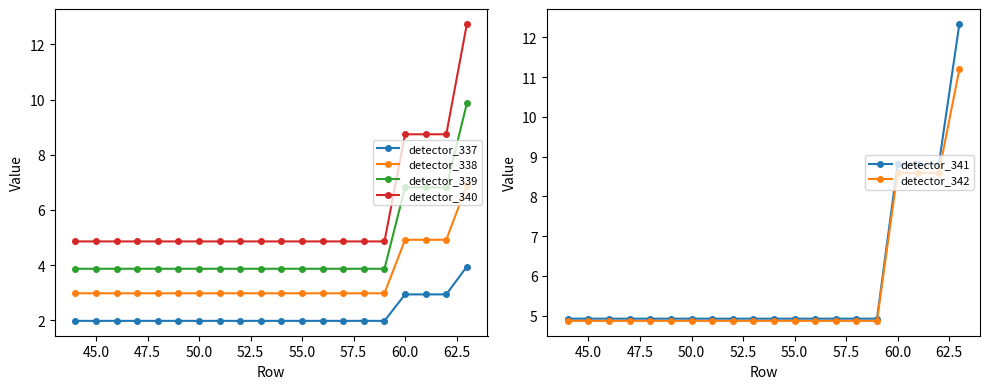

Reading right to left, list all the values displayed in this chart.

detector_337: 3.9	2.9	2.9	2.9	2.0	2.0	2.0	2.0	2.0	2.0	2.0	2.0	2.0	2.0	2.0	2.0	2.0	2.0	2.0	2.0
detector_338: 6.9	4.9	4.9	4.9	3.0	3.0	3.0	3.0	3.0	3.0	3.0	3.0	3.0	3.0	3.0	3.0	3.0	3.0	3.0	3.0
detector_339: 9.9	6.8	6.8	6.8	3.9	3.9	3.9	3.9	3.9	3.9	3.9	3.9	3.9	3.9	3.9	3.9	3.9	3.9	3.9	3.9
detector_340: 12.7	8.7	8.7	8.7	4.9	4.9	4.9	4.9	4.9	4.9	4.9	4.9	4.9	4.9	4.9	4.9	4.9	4.9	4.9	4.9
detector_341: 12.3	8.8	8.8	8.8	4.9	4.9	4.9	4.9	4.9	4.9	4.9	4.9	4.9	4.9	4.9	4.9	4.9	4.9	4.9	4.9
detector_342: 11.2	8.6	8.6	8.6	4.9	4.9	4.9	4.9	4.9	4.9	4.9	4.9	4.9	4.9	4.9	4.9	4.9	4.9	4.9	4.9